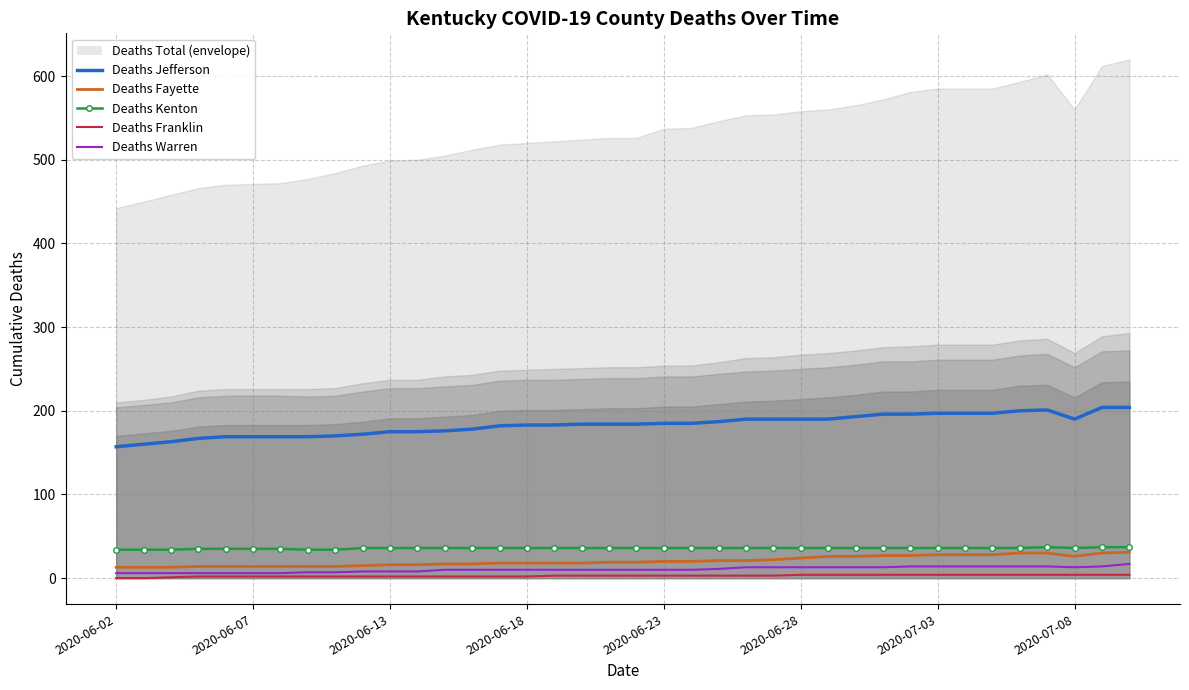

Is it true that Deaths Franklin equals 2 at 2020-06-07?

True